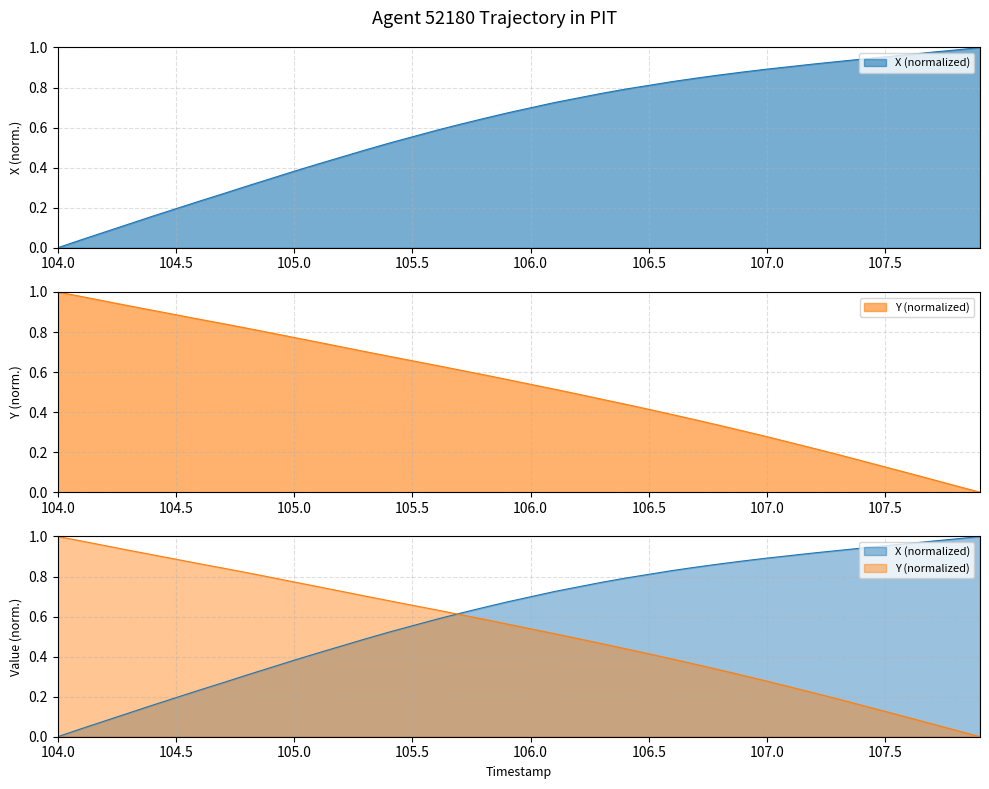

What is the value of the TIMESTAMP point at the 3rd from the left?

1.0